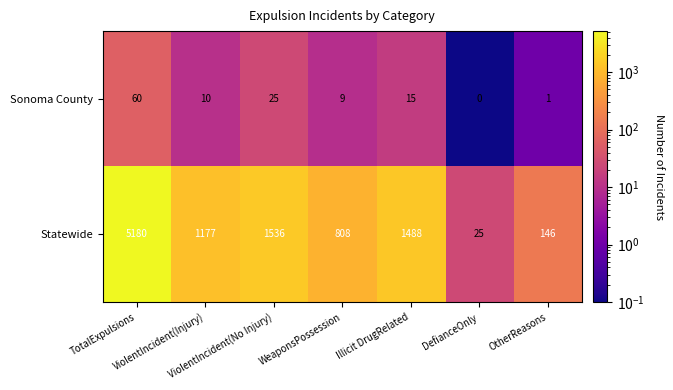

Which series has the largest total across all categories?

Statewide